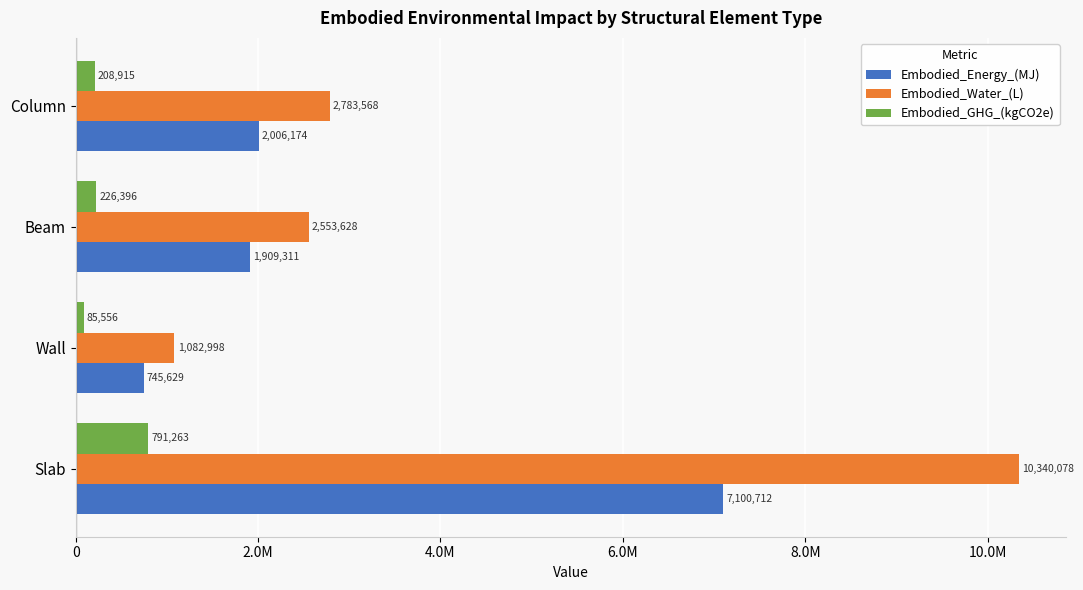

Where is Embodied_GHG_(kgCO2e) nearest to the value 438409?

Beam